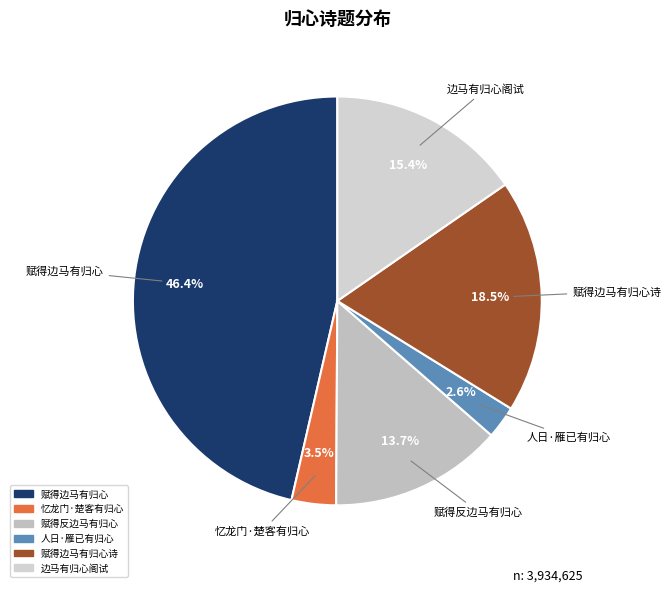

How many slices are in this pie chart?

6